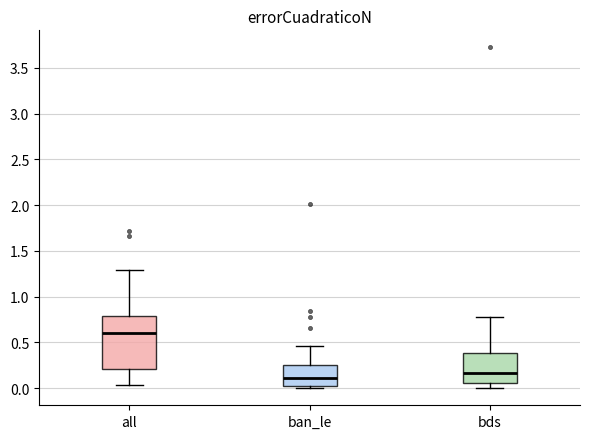

Which box is the tallest, from its lower edge to its upper edge?

all